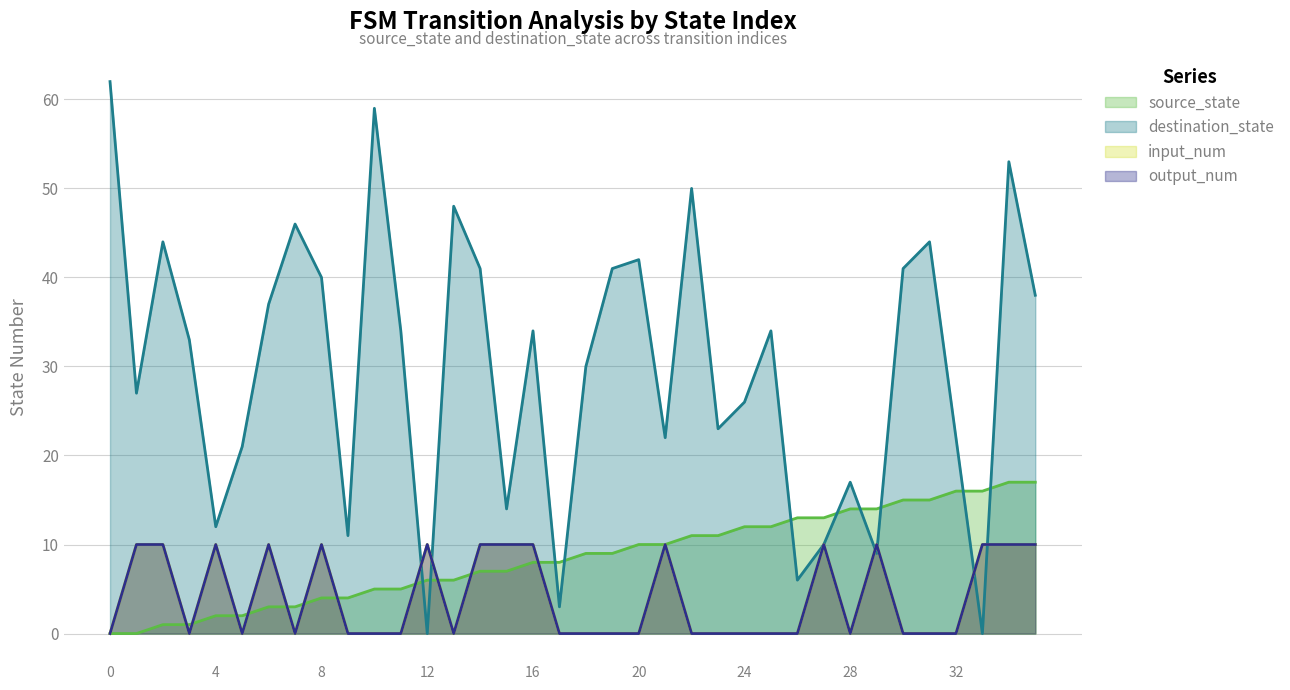

How many interior local peaks does the input_num series have?

7